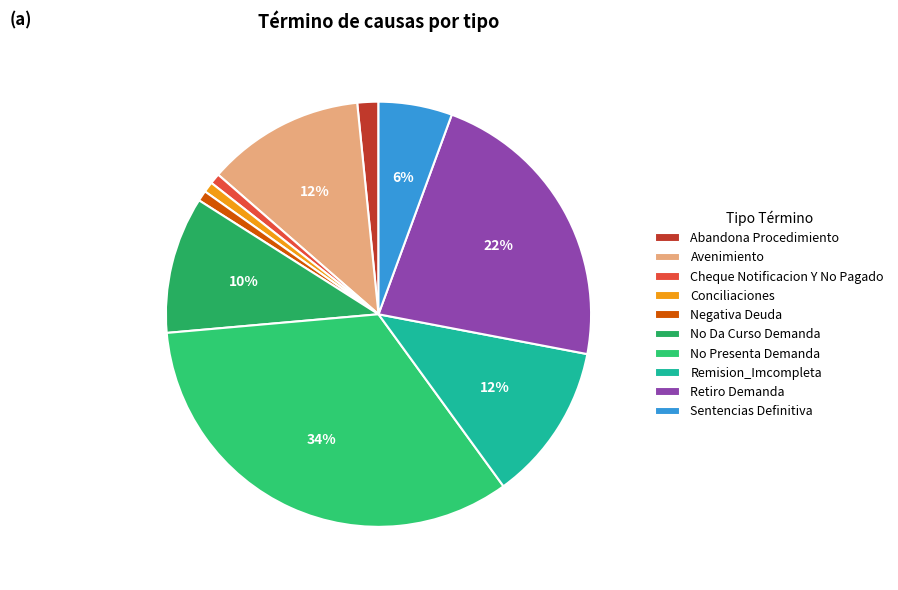

To the nearest percent, what is the average slice percentage?

10%